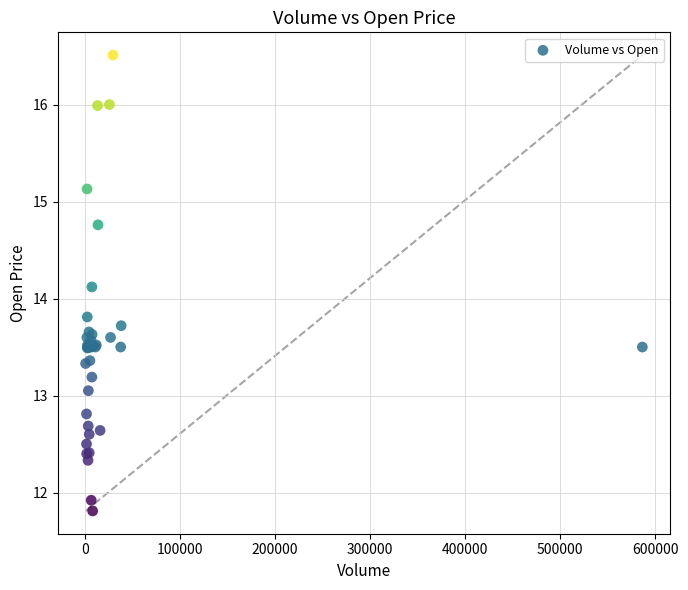

What Y value in the scatter plot is closest to 14?

14.1